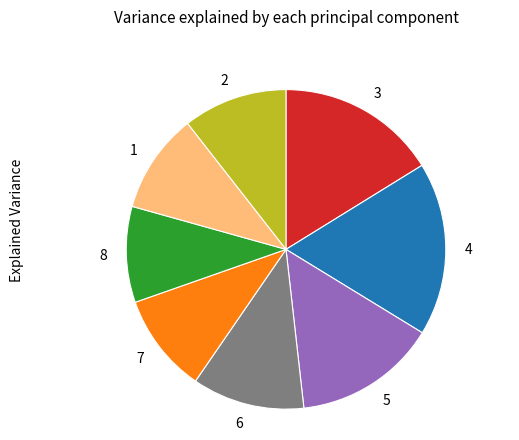

Count the number of slices in the pie.

8